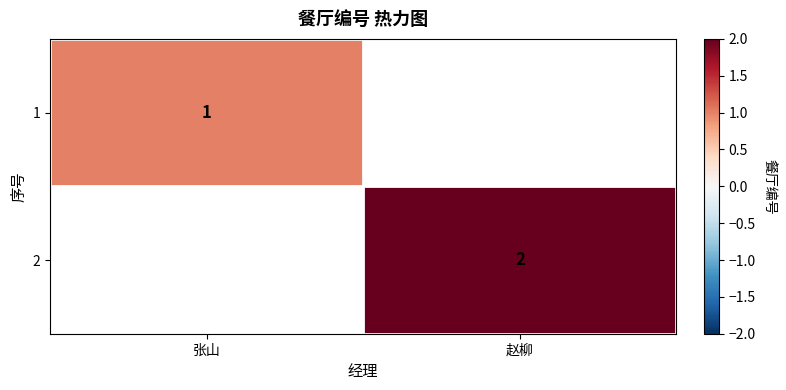

Is it true that 2 equals 2 at 赵柳?

True